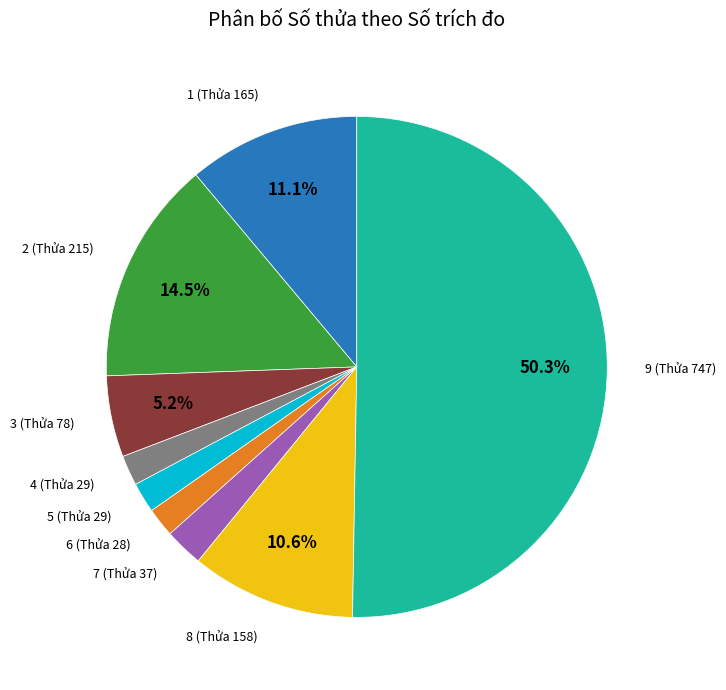

Between 4 (Thửa 29) and 9 (Thửa 747), which is larger?

9 (Thửa 747)